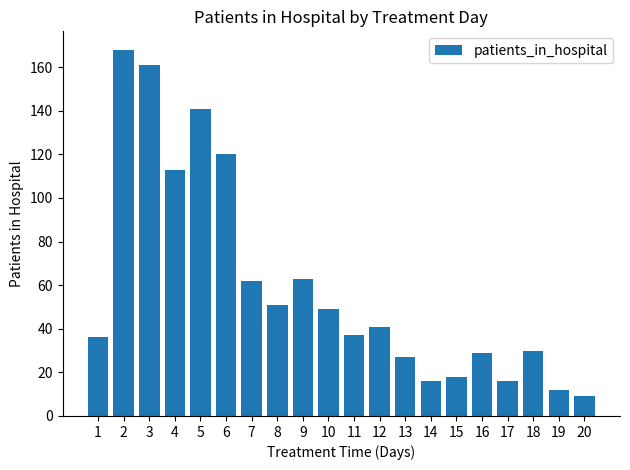

The value at 6 is 195. True or false?

False